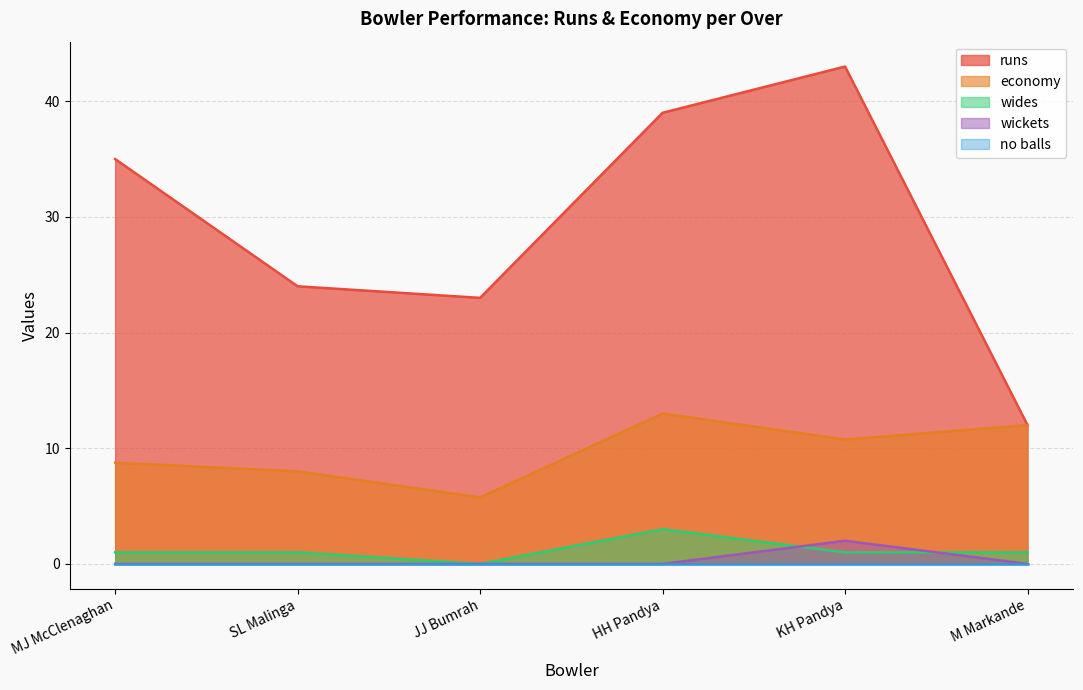

True or false: economy has more than 1 interior local peaks.

False